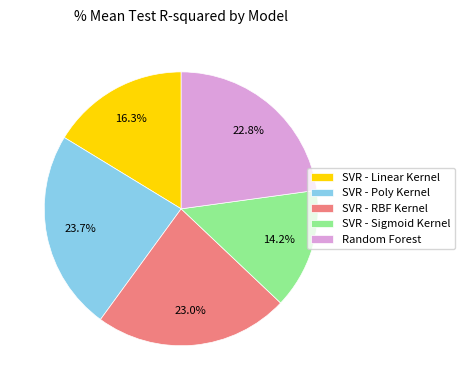

To the nearest percent, what is the average slice percentage?

20%